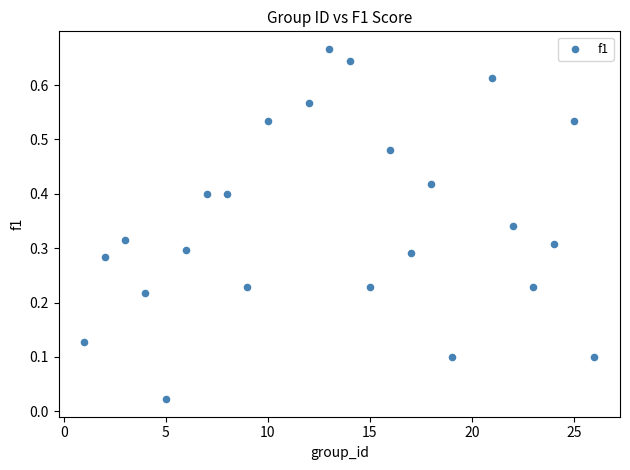

What is the range of X values (max minus min)?

25.0